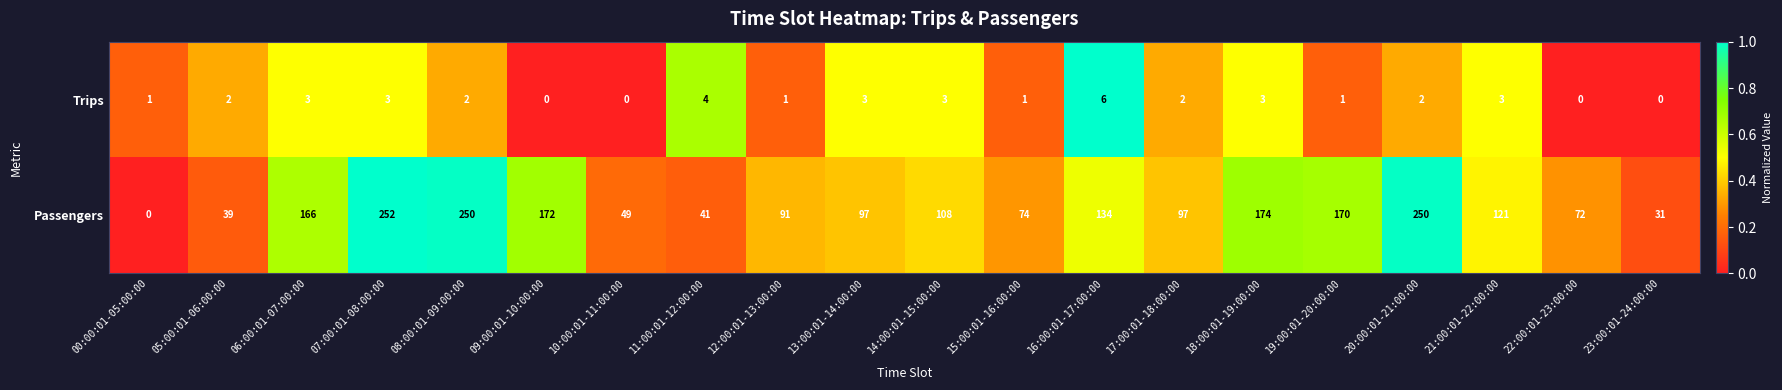

Rank the series at 05:00:01-06:00:00 from highest to lowest value.

Passengers, Trips